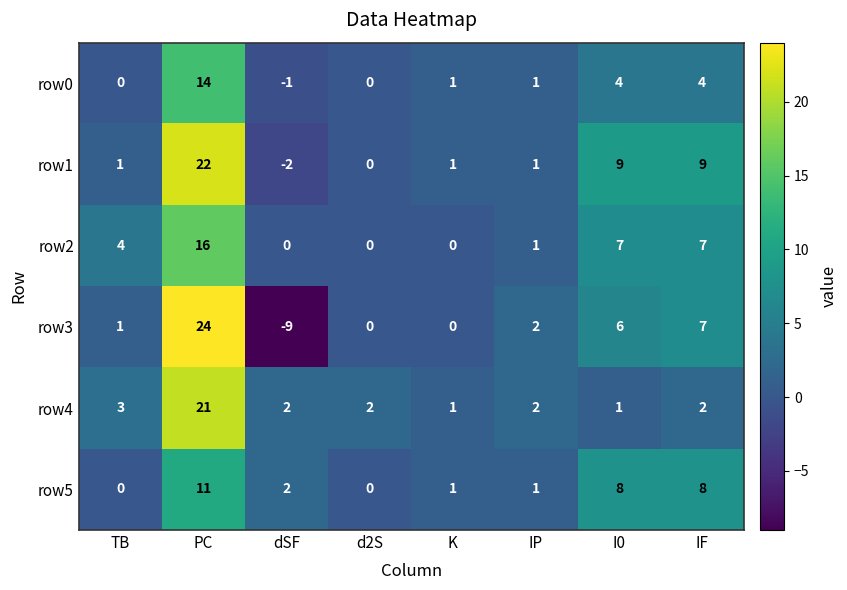

At which category is the sum across all series the highest?

PC